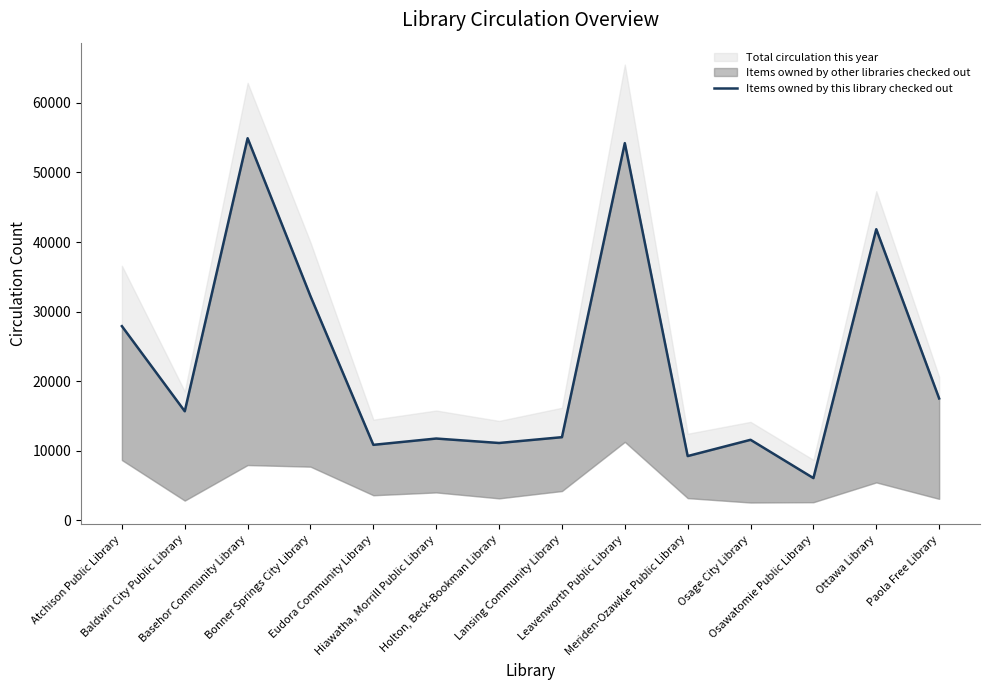

How many lines are shown in the chart?

1